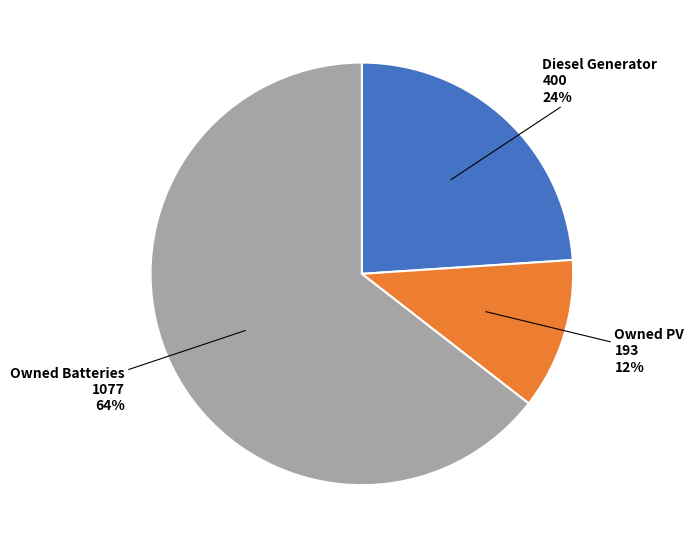

What percentage is the Diesel Generator slice, to the nearest percent?

24%